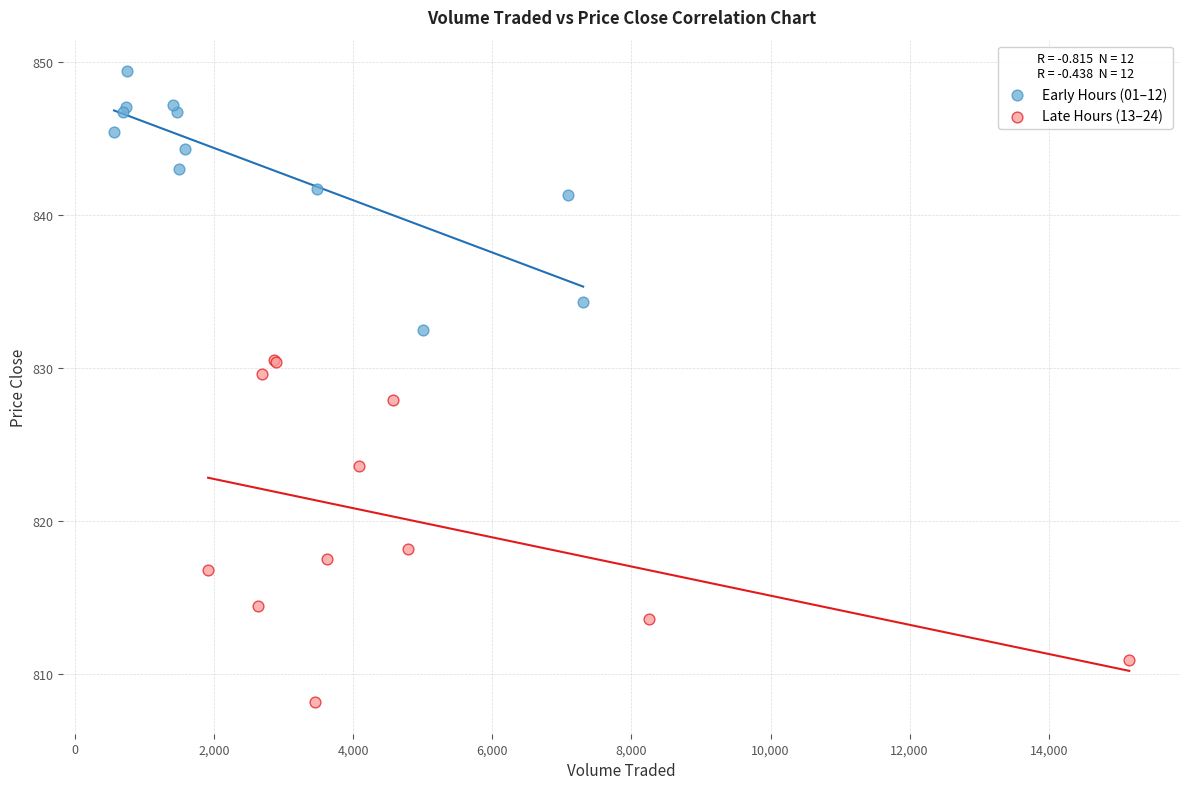

Which series reaches the minimum Y coordinate?

Late Hours (13–24)